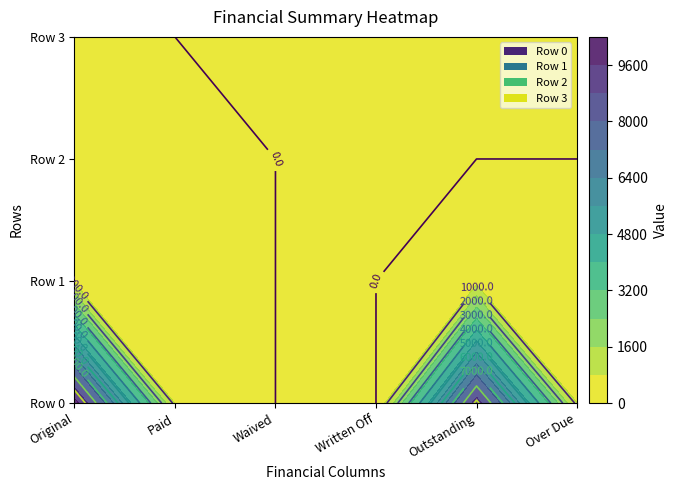

Which category has the highest value in the Row 2 series?

Original